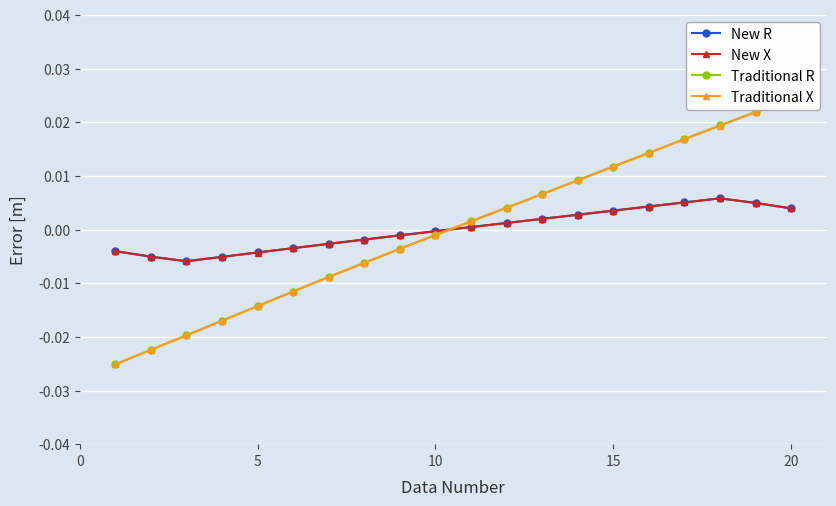

How many values in New X are below zero?

10